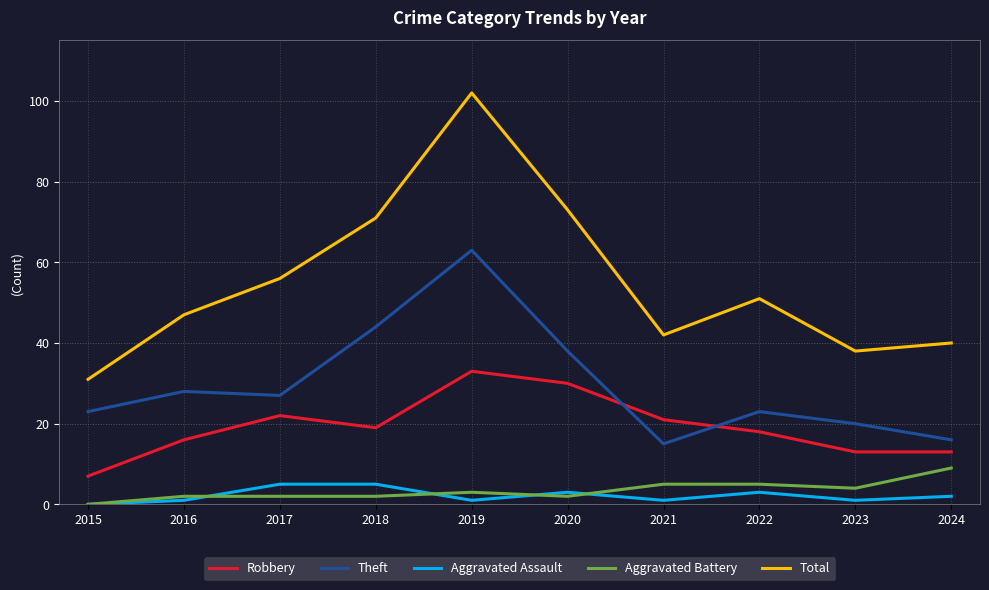

How many interior local valleys does the Aggravated Assault series have?

3